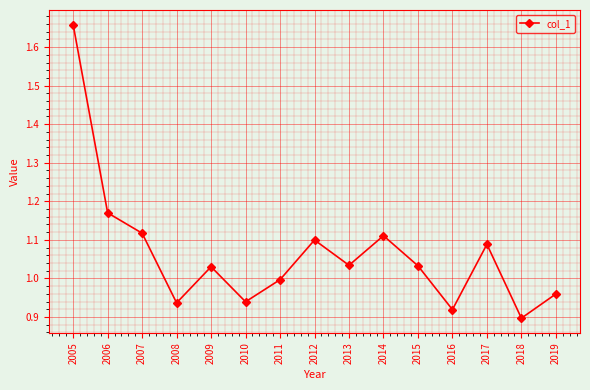

What is the sum of all values?

16.0